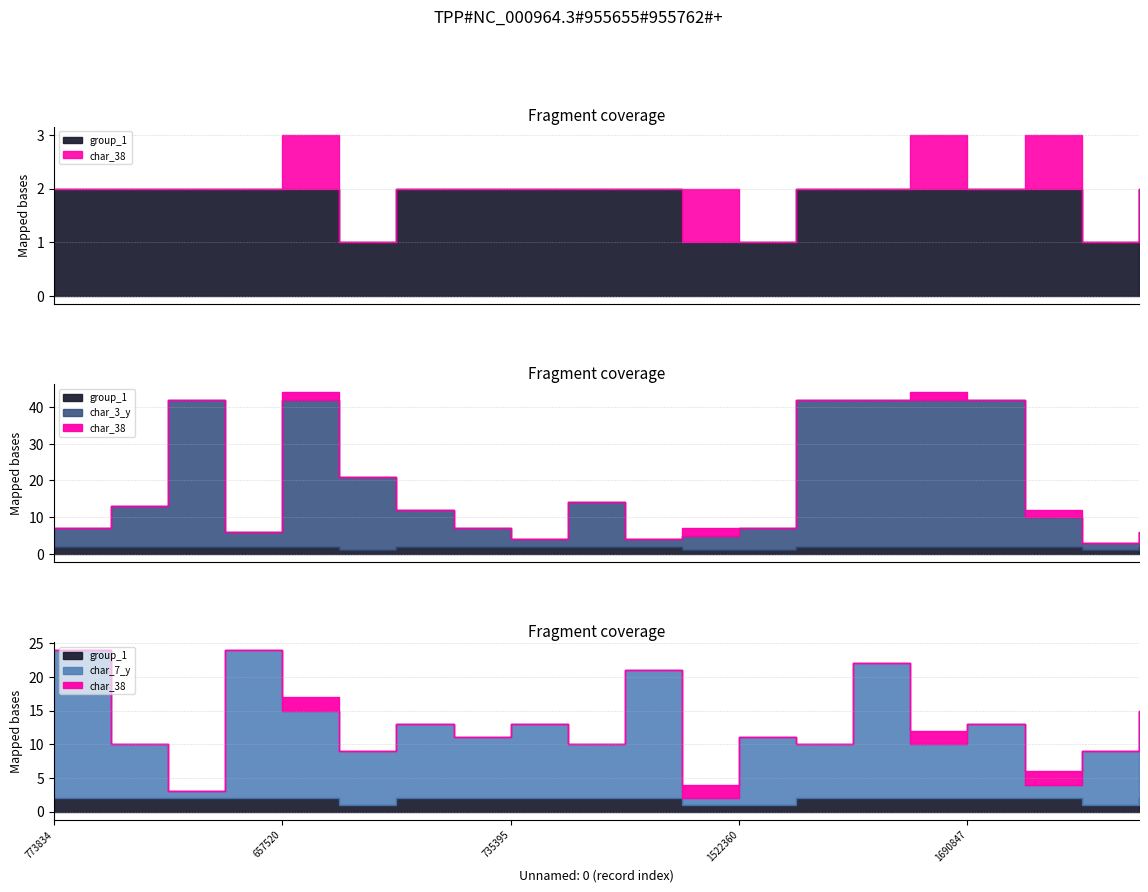

At which category does the chart reach its minimum across all series?

773834